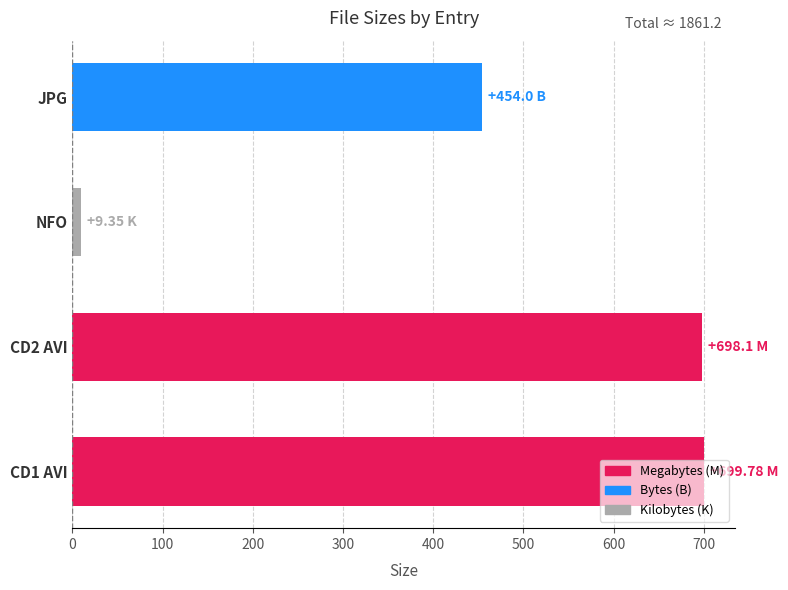

At which category does the chart reach its minimum across all series?

NFO